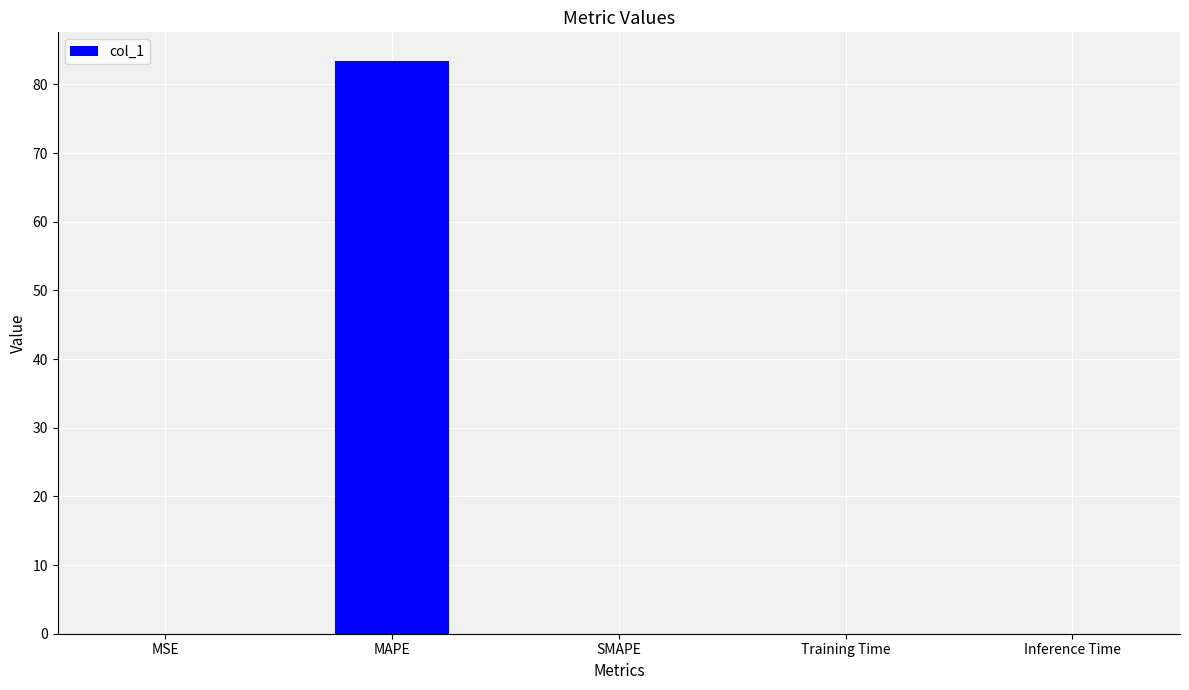

At which category does the chart reach its peak across all series?

MAPE